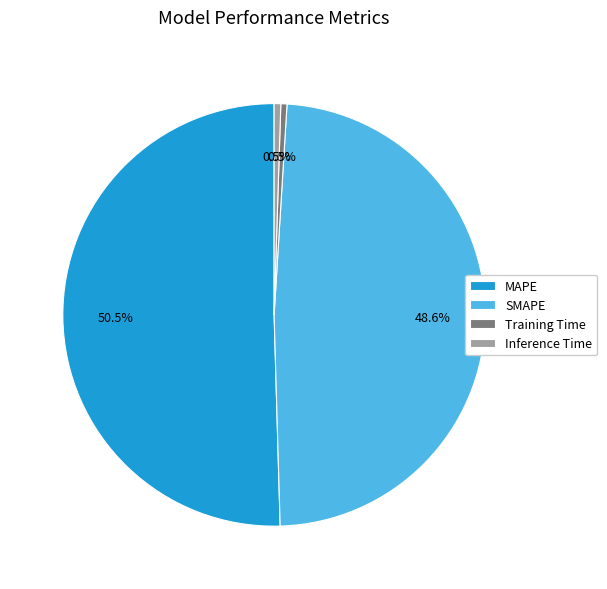

True or false: Training Time accounts for 10% of the total.

False